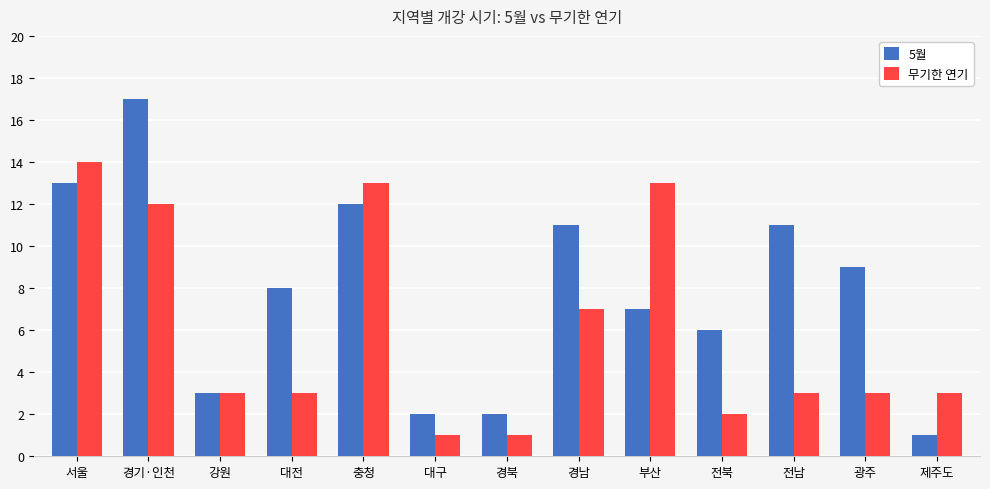

Which series has the largest total across all categories?

5월